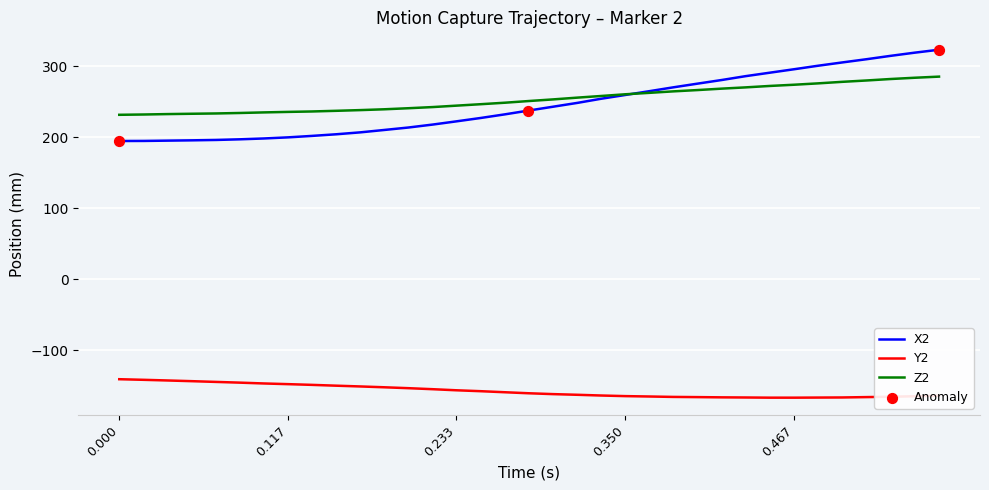

What is the greatest value displayed?

323.5